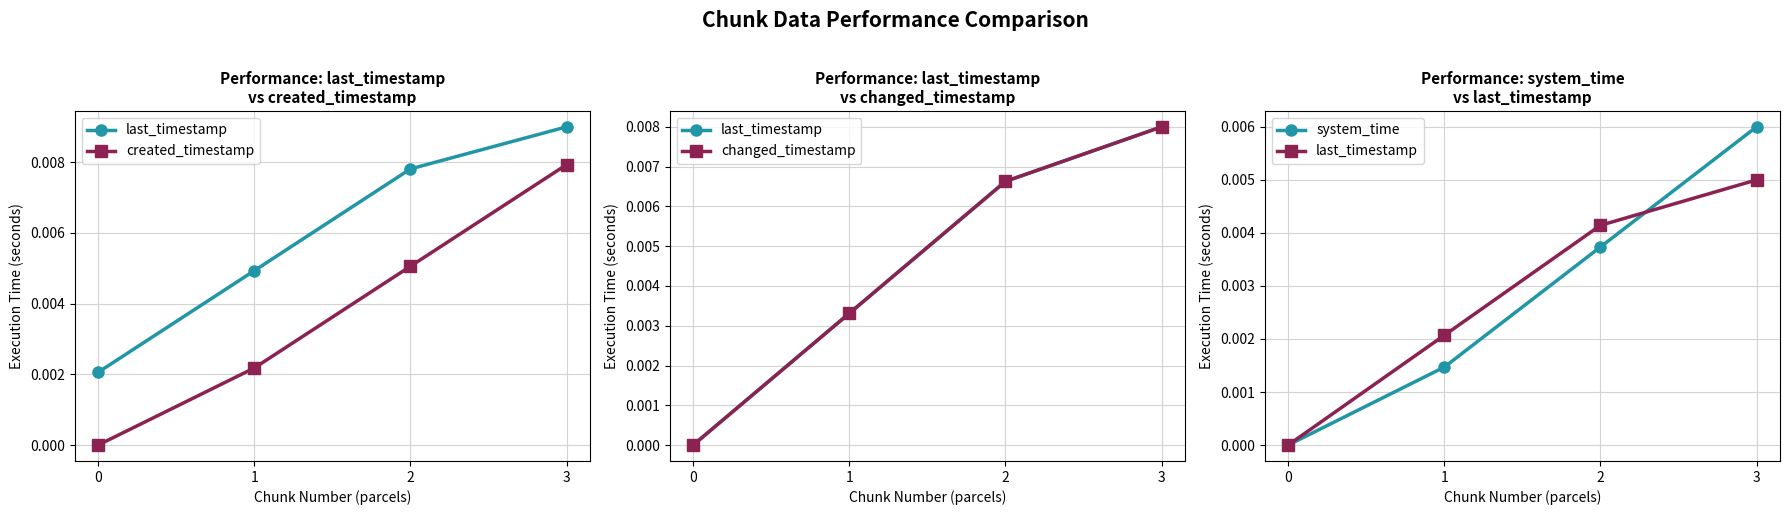

The created_timestamp series shows 0.0 at 0. True or false?

True